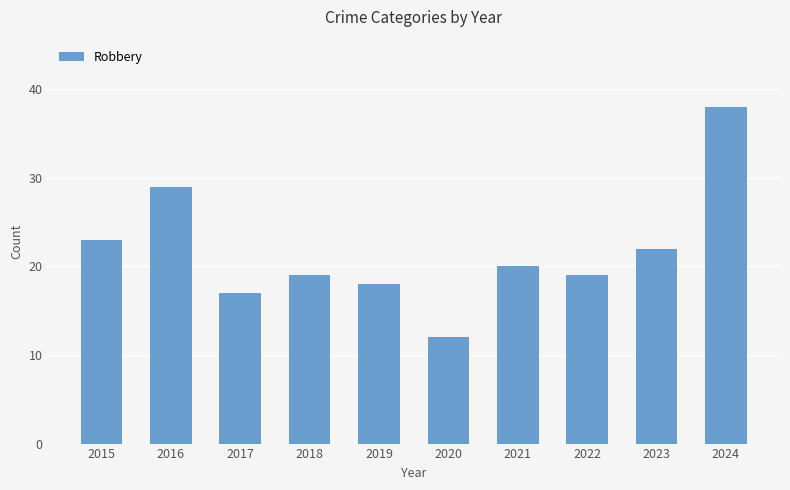

What is the ratio of the value at 2020 to the value at 2021?

0.6